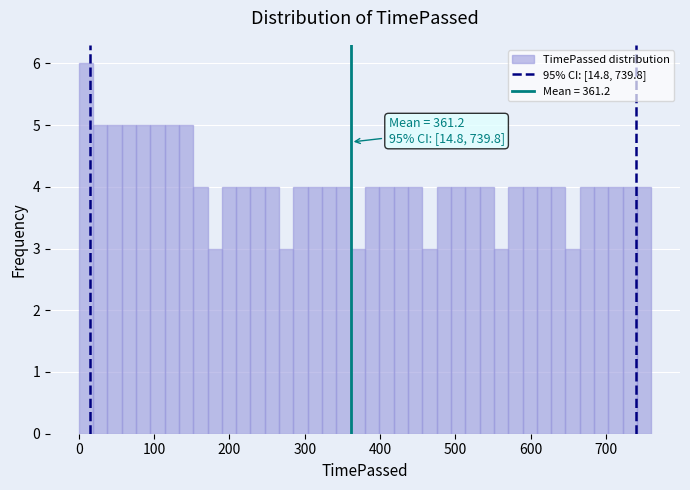

Read against the x-axis, roughly where is the centre of the tallest bar?

10